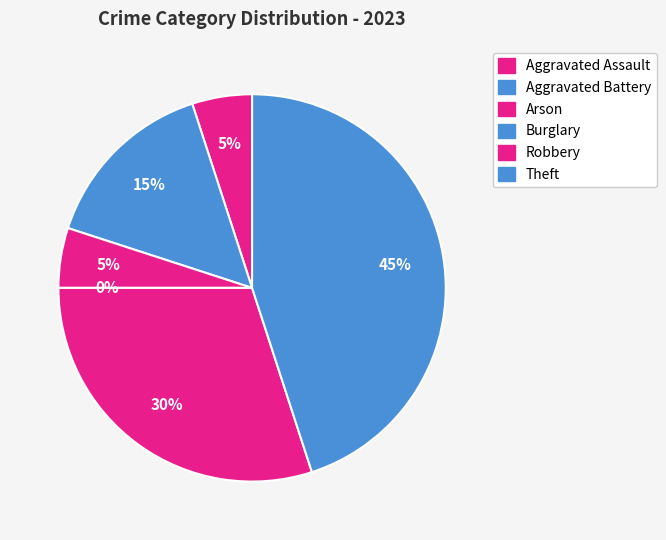

What is the change in value from Aggravated Battery to Burglary?

-3